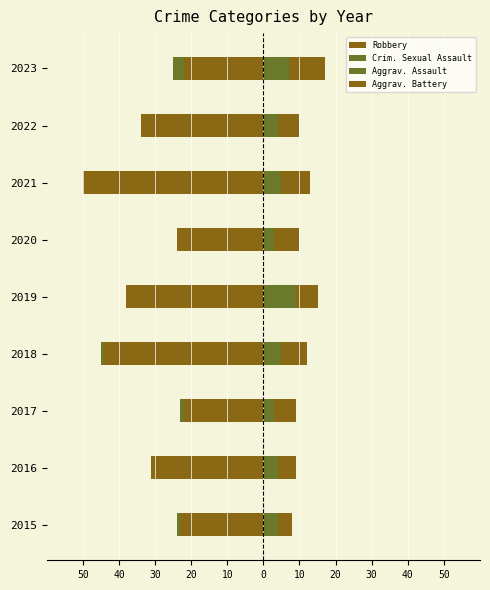

Reading right to left, list all the values displayed in this chart.

Robbery: -22	-34	-50	-24	-38	-44	-22	-31	-23
Crim. Sexual Assault: -3	0	0	0	0	-1	-1	0	-1
Aggrav. Assault: 7	4	5	3	9	5	3	4	4
Aggrav. Battery: 10	6	8	7	6	7	6	5	4